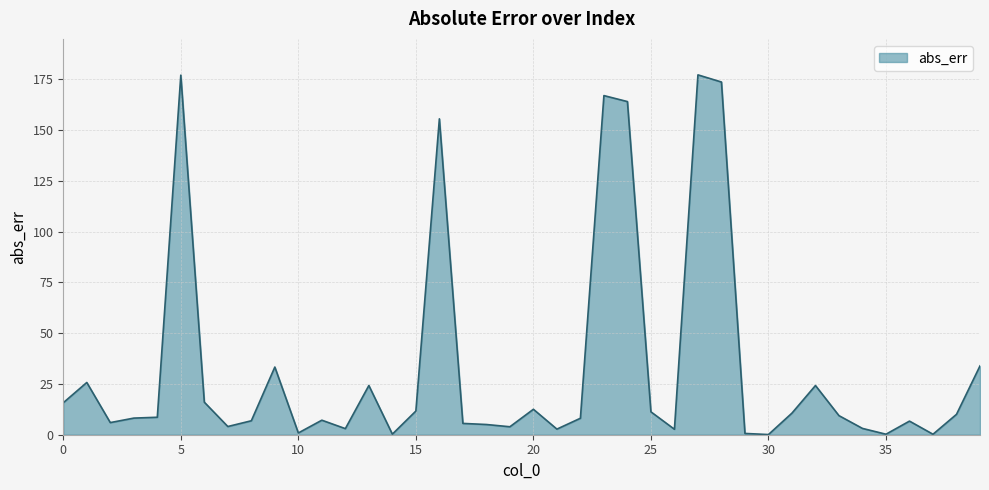

List the labels in order of value, smallest first.

30, 37, 35, 14, 29, 10, 26, 21, 12, 34, 19, 7, 18, 17, 2, 36, 8, 11, 22, 3, 4, 33, 38, 31, 25, 15, 20, 0, 6, 32, 13, 1, 9, 39, 16, 24, 23, 28, 5, 27